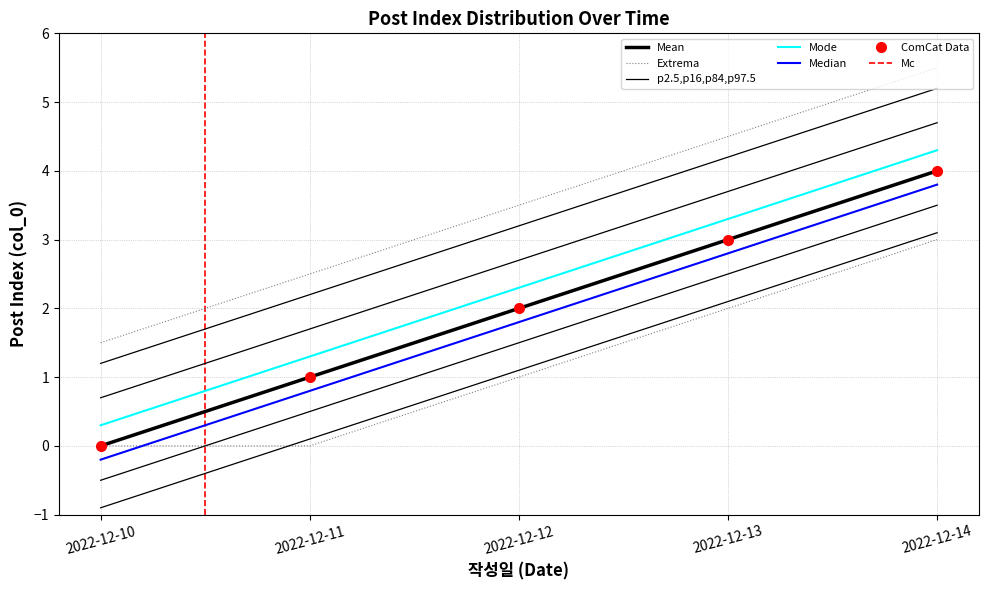

What value does the data have at 2022-12-14?

4